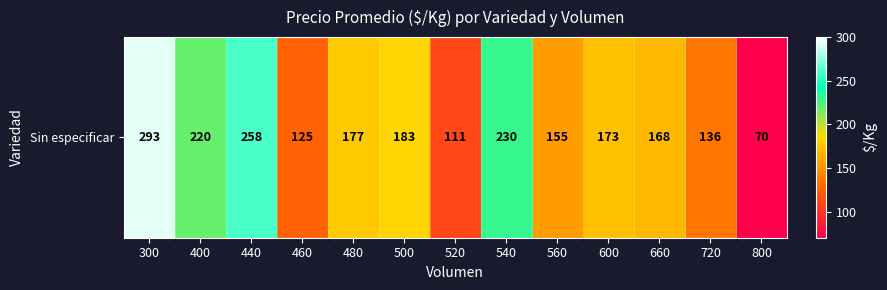

What is the minimum value shown in the chart?

70